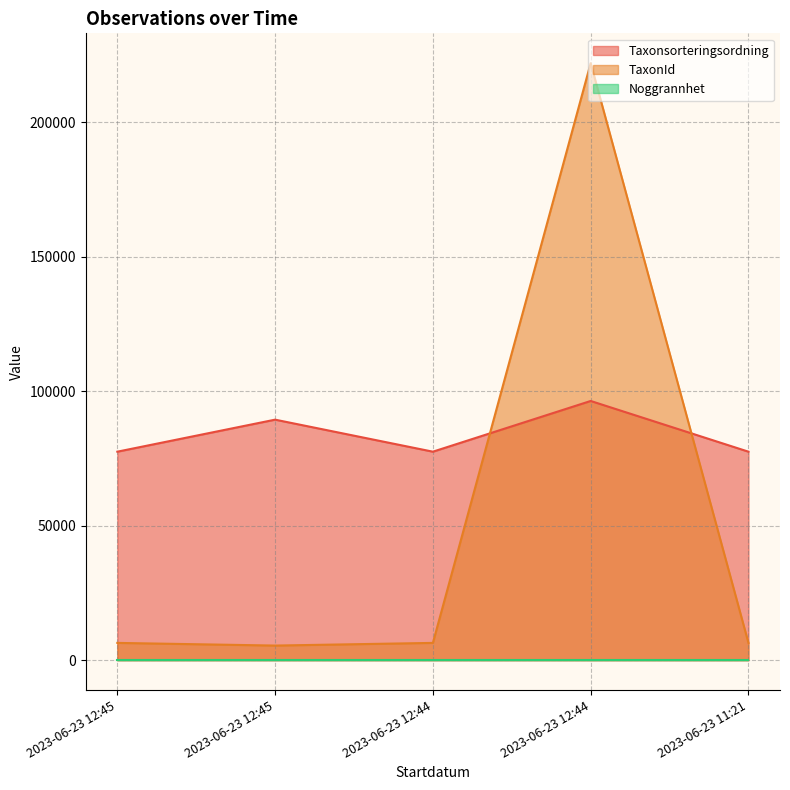

What is the difference between the second highest and minimum values in the Taxonsorteringsordning series?

11908